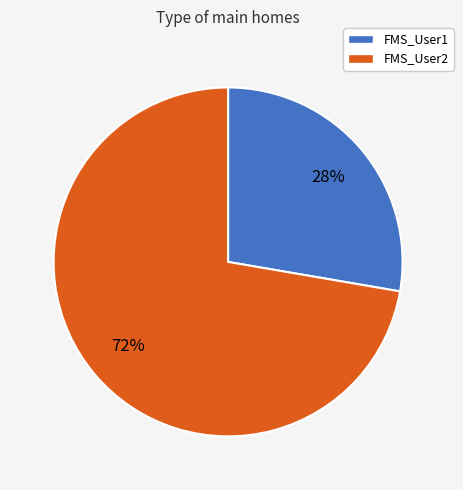

Is it true that FMS_User2 is 63% of the pie?

False